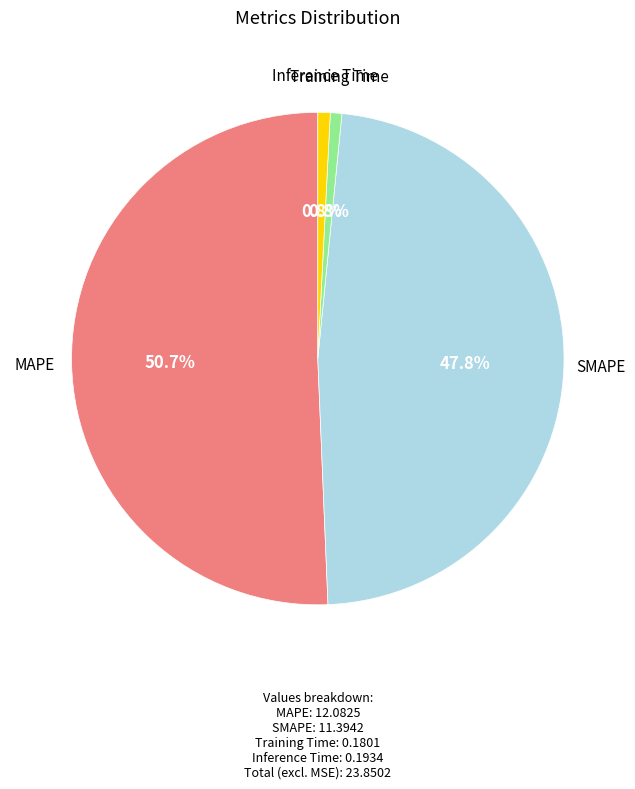

Is there any slice that represents more than half of the pie?

Yes